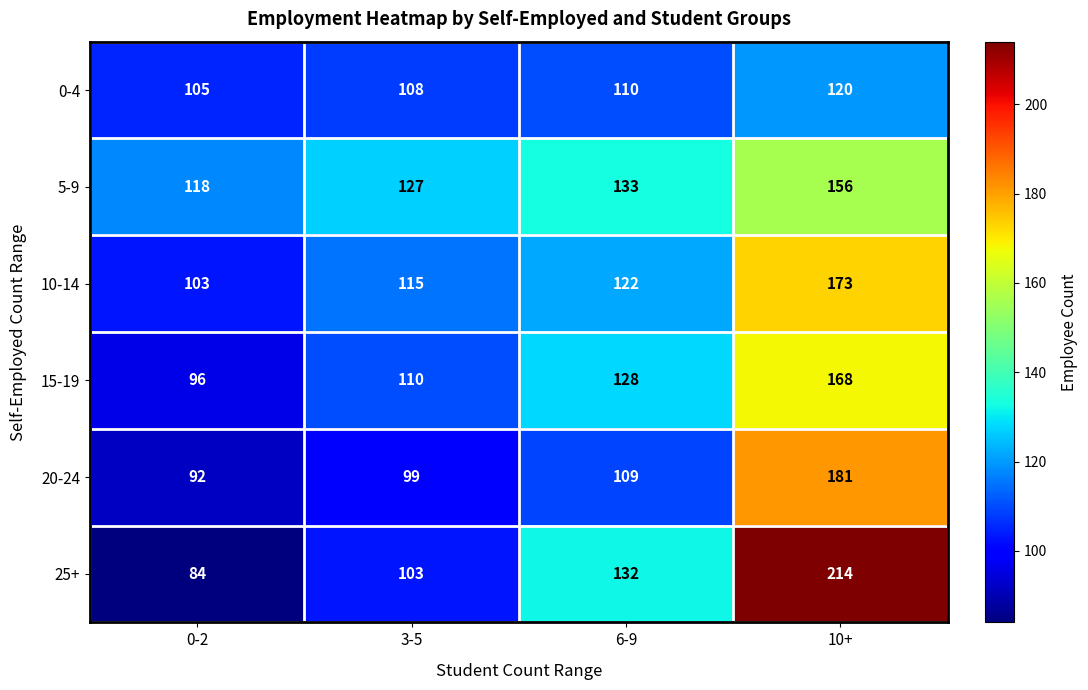

How many 25+ values are between 103 and 214?

3